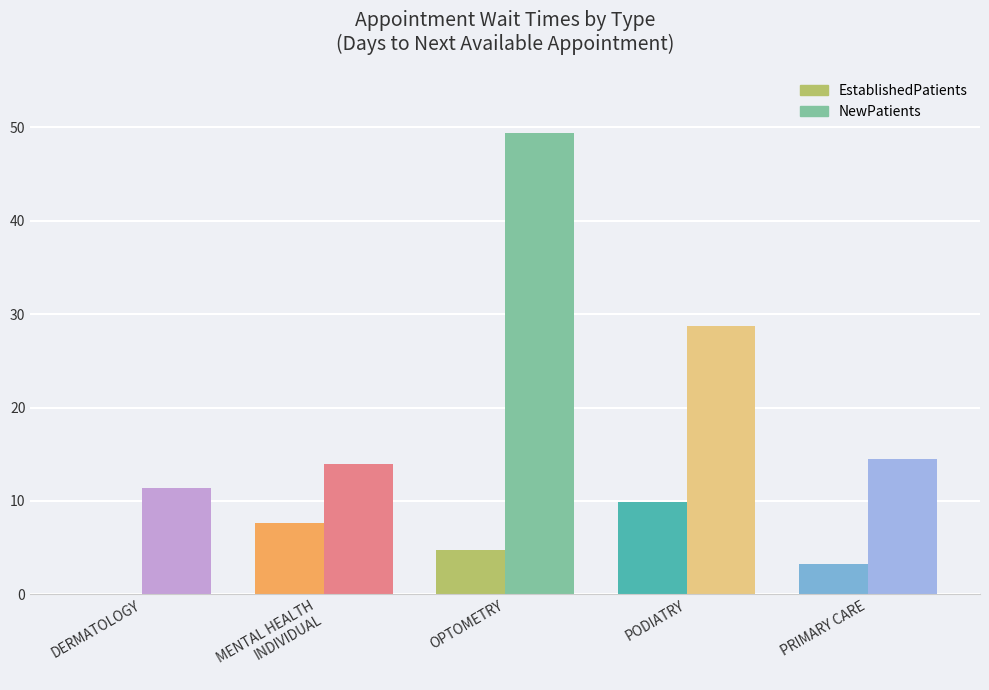

Which category has the highest value in the EstablishedPatients series?

PODIATRY